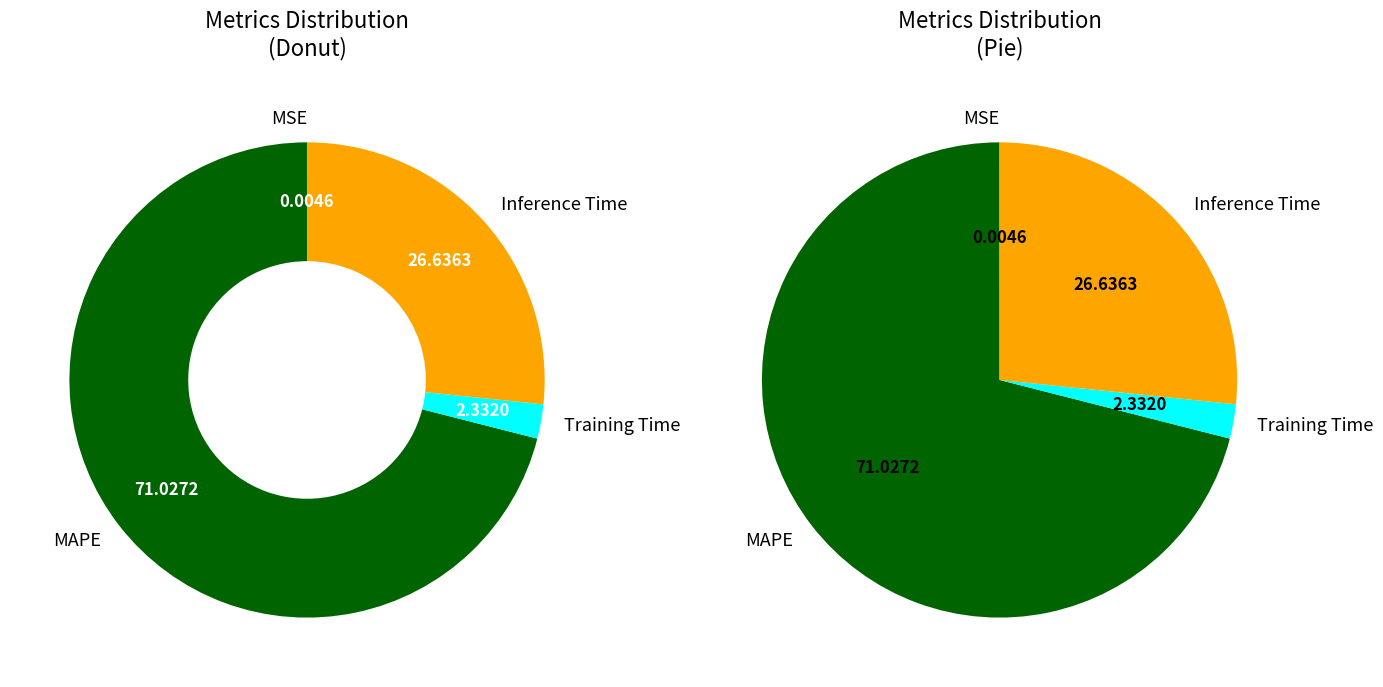

What is the largest slice in the pie chart?

MAPE